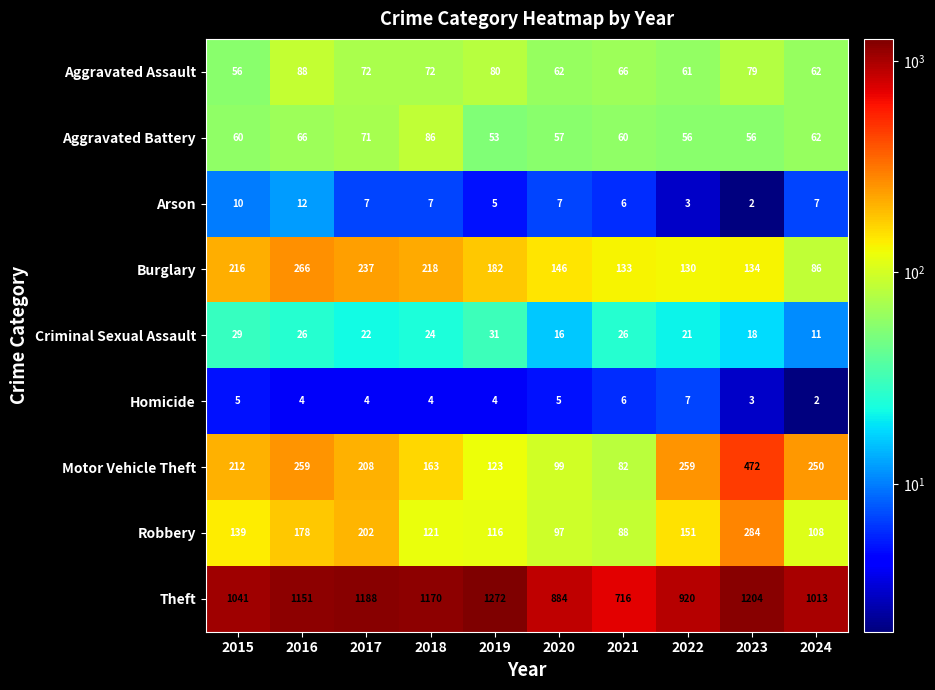

At which label is Burglary closest to 176?

2019